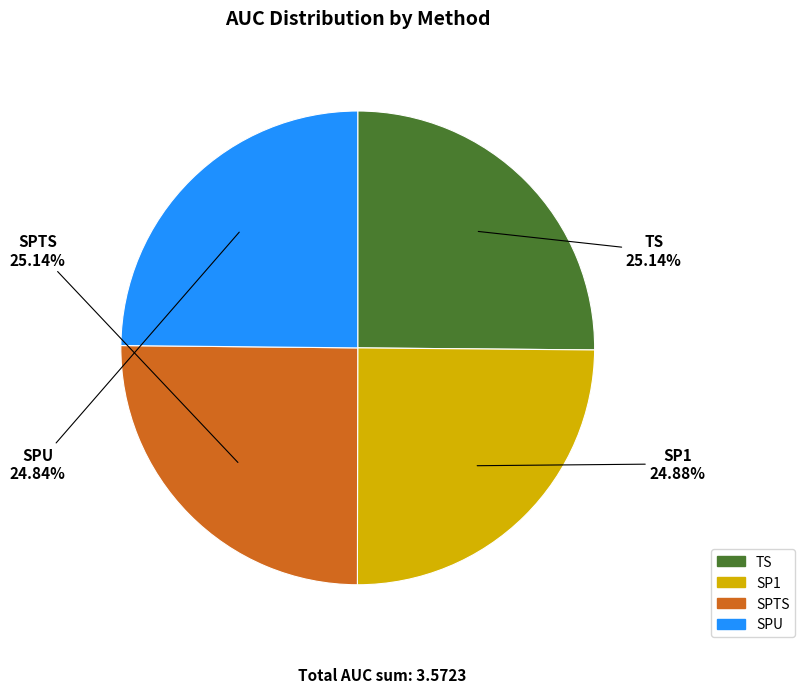

To the nearest percent, what is the average slice percentage?

25%